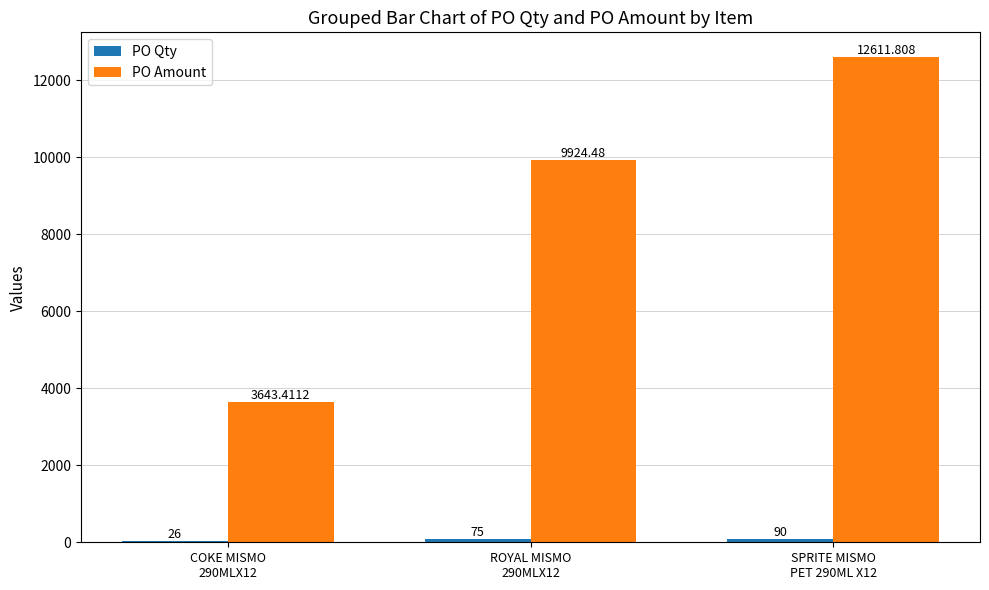

The value of PO Amount at SPRITE MISMO
PET 290ML X12 is 20745.7. True or false?

False